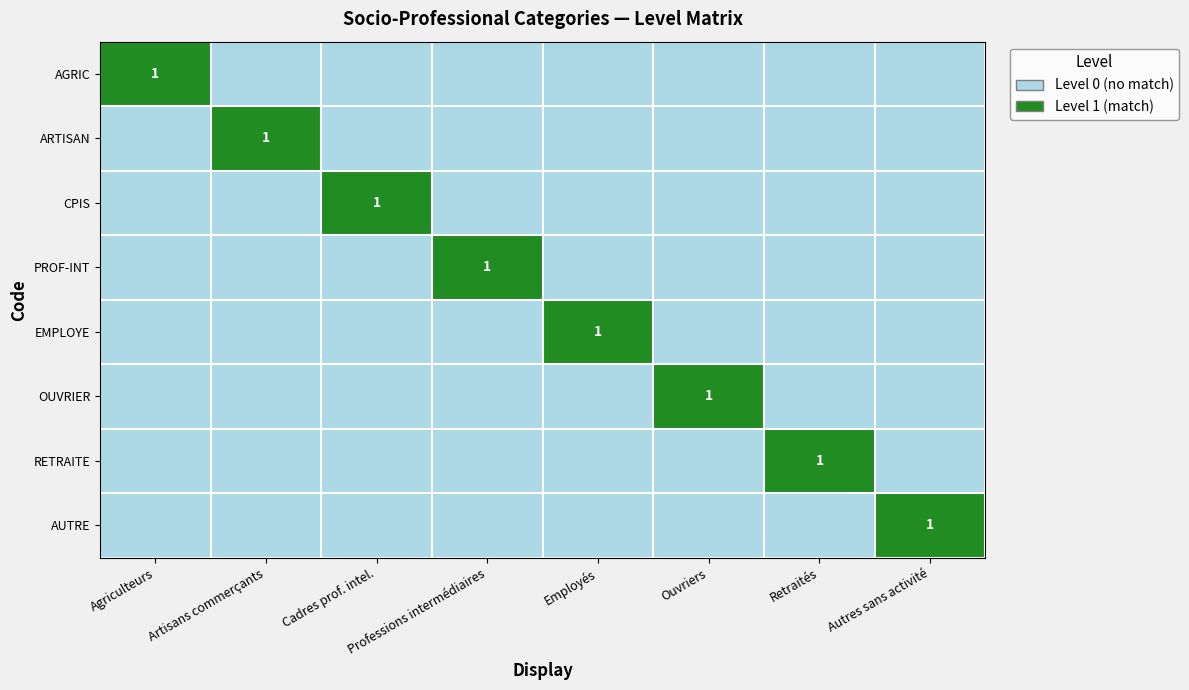

The RETRAITE series shows 2 at Retraités. True or false?

False